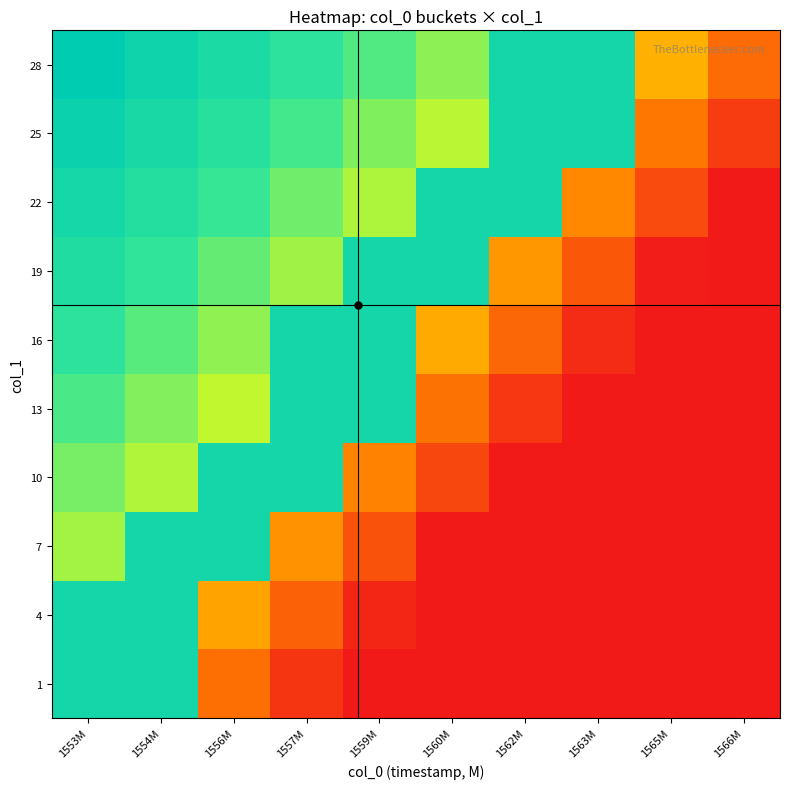

What is the difference between the highest and lowest values at 1566M?

0.2